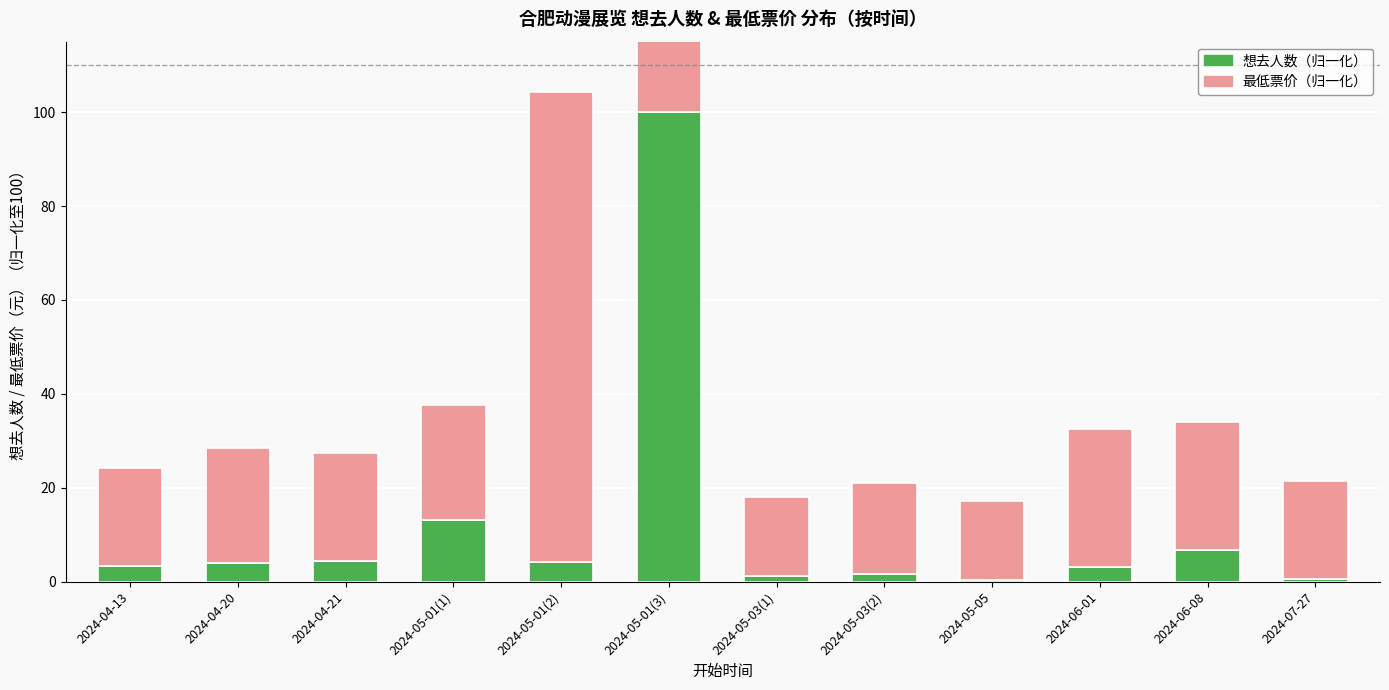

Which category has the lowest value in the 想去人数（归一化） series?

2024-05-05